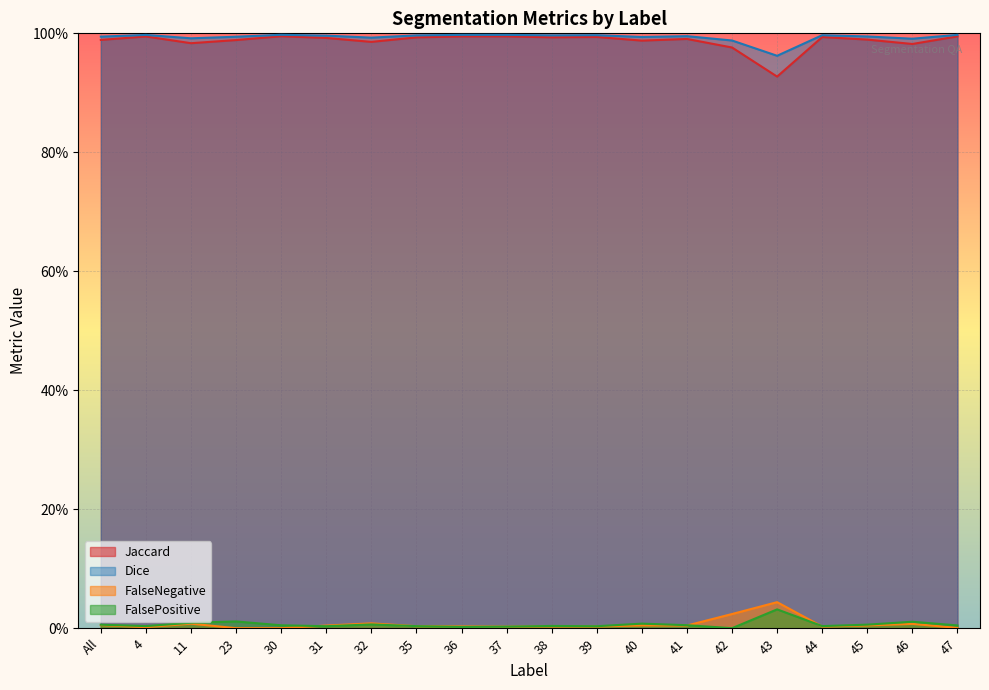

Which category has the lowest value in the Jaccard series?

43